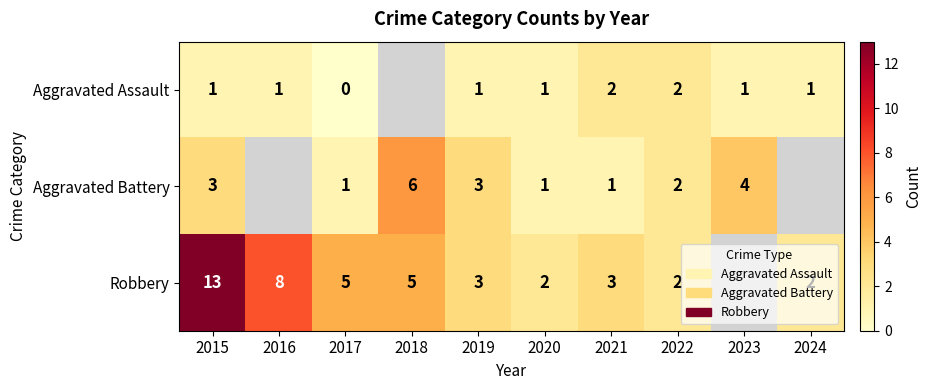

The value of Aggravated Battery at 2021 is 2. True or false?

False